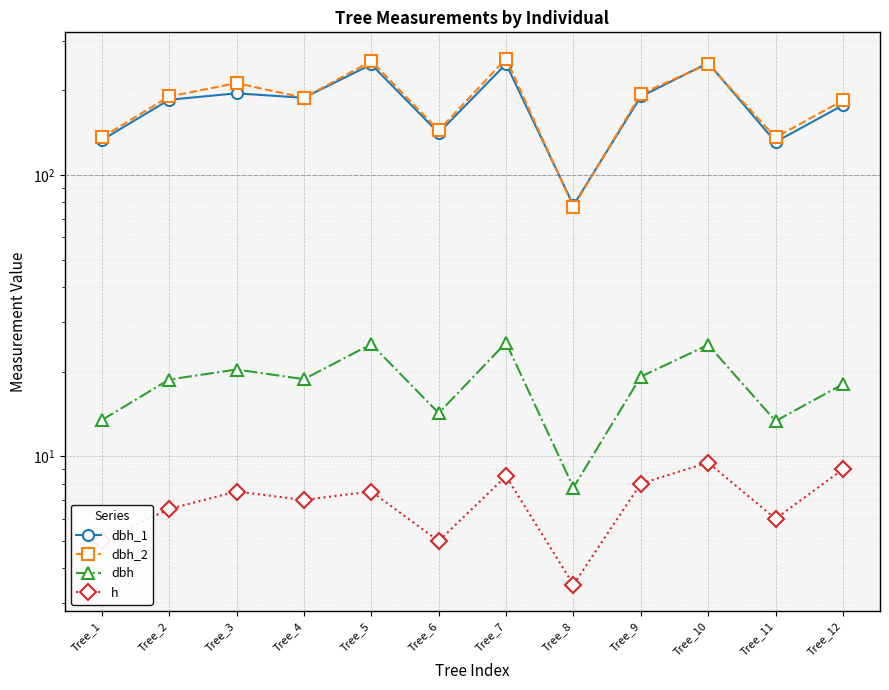

Reading left to right, what are all the values shown in this chart?

dbh_1: Tree_1=133.0	Tree_2=185.0	Tree_3=195.0	Tree_4=188.0	Tree_5=247.0	Tree_6=141.0	Tree_7=248.0	Tree_8=78.0	Tree_9=190.0	Tree_10=250.0	Tree_11=131.0	Tree_12=177.0
dbh_2: Tree_1=136.0	Tree_2=190.0	Tree_3=212.0	Tree_4=188.0	Tree_5=254.0	Tree_6=144.0	Tree_7=259.0	Tree_8=77.0	Tree_9=194.0	Tree_10=248.0	Tree_11=136.0	Tree_12=184.0
dbh: Tree_1=13.4	Tree_2=18.8	Tree_3=20.4	Tree_4=18.8	Tree_5=25.1	Tree_6=14.2	Tree_7=25.4	Tree_8=7.8	Tree_9=19.2	Tree_10=24.9	Tree_11=13.3	Tree_12=18.1
h: Tree_1=5.0	Tree_2=6.5	Tree_3=7.5	Tree_4=7.0	Tree_5=7.5	Tree_6=5.0	Tree_7=8.5	Tree_8=3.5	Tree_9=8.0	Tree_10=9.5	Tree_11=6.0	Tree_12=9.0